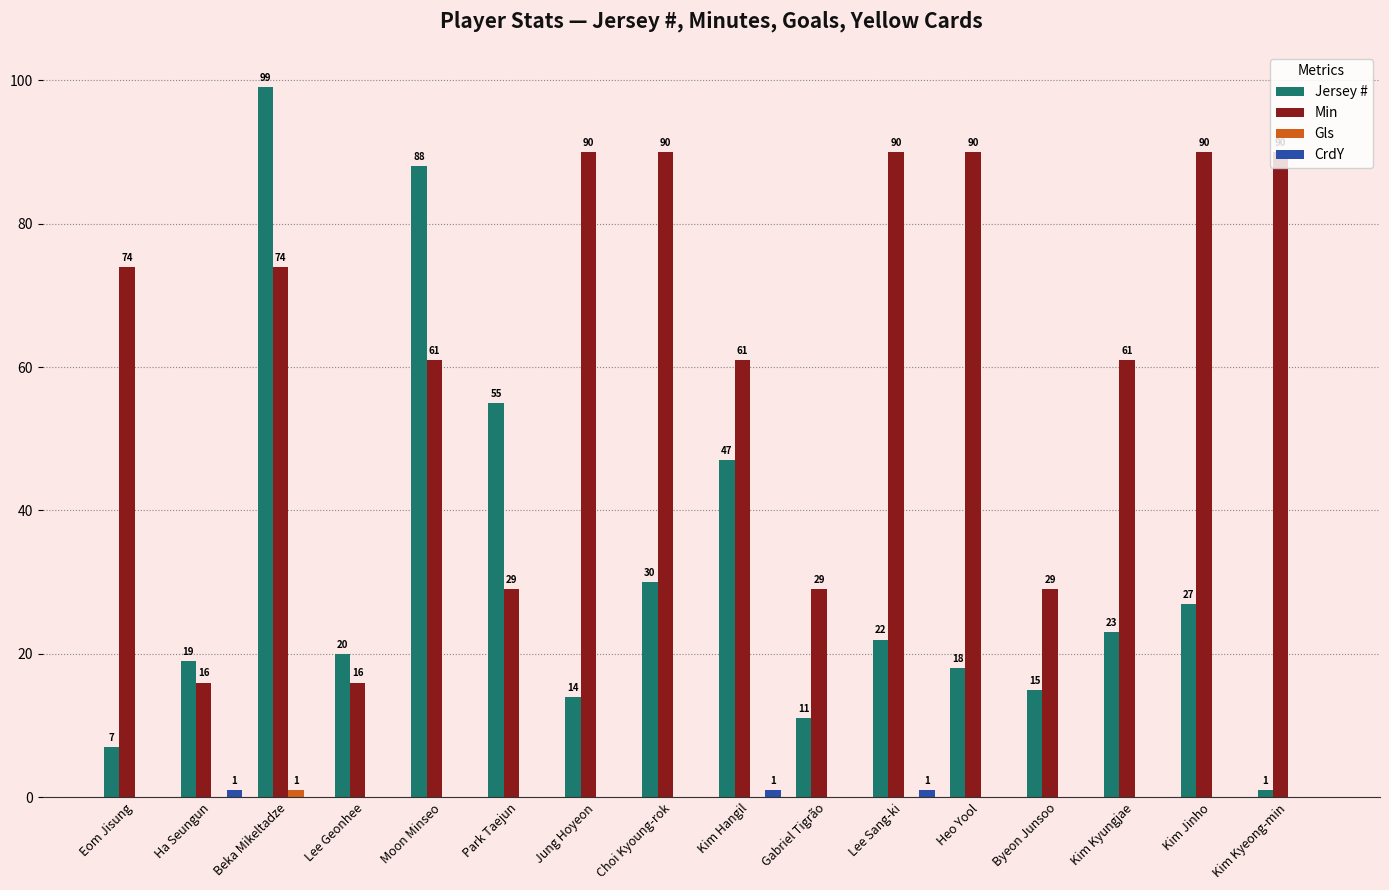

Where is Jersey # nearest to the value 50?

Kim Hangil